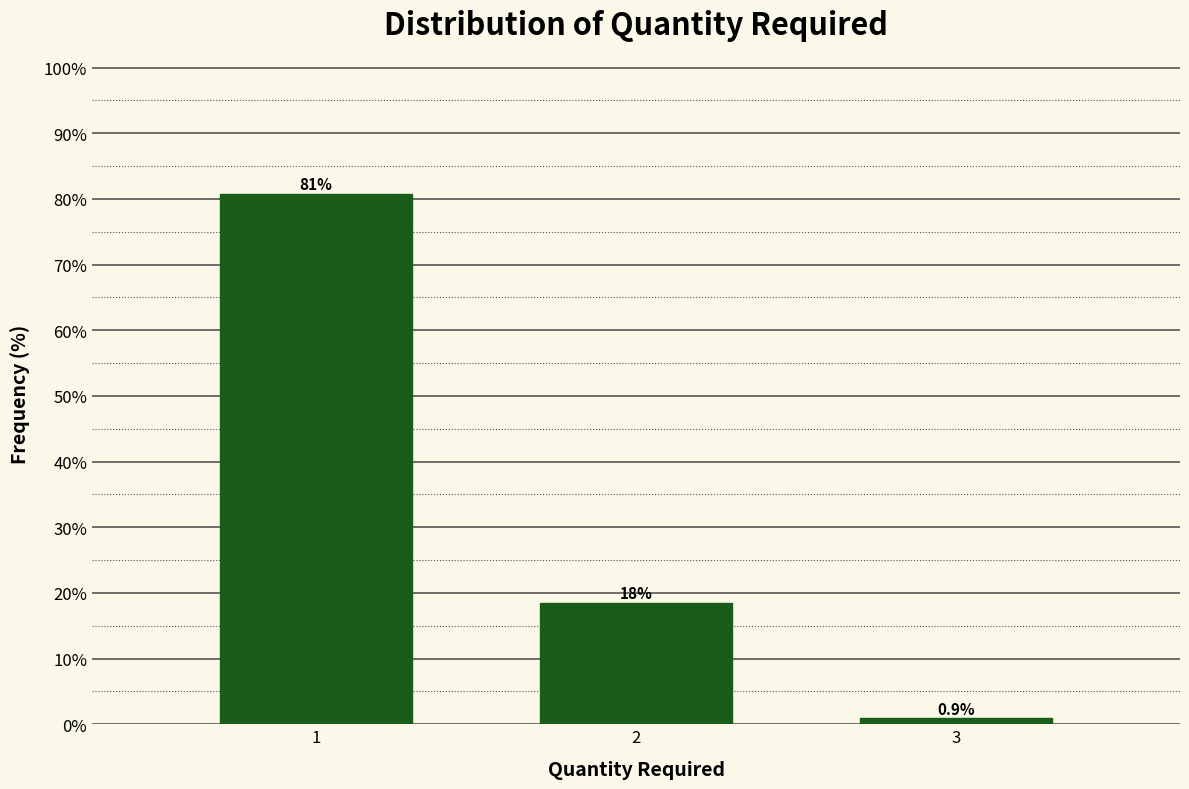

Reading left to right, what are all the values shown in this chart?

80.7	18.4	0.9